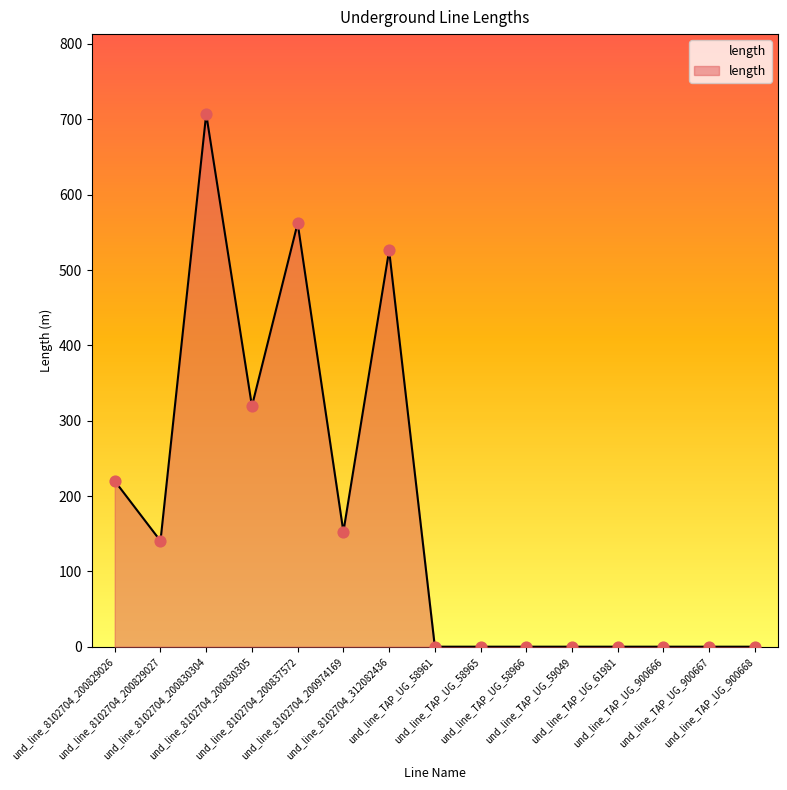

Between und_line_8102704_200829026 and und_line_8102704_200837572, which is larger?

und_line_8102704_200837572